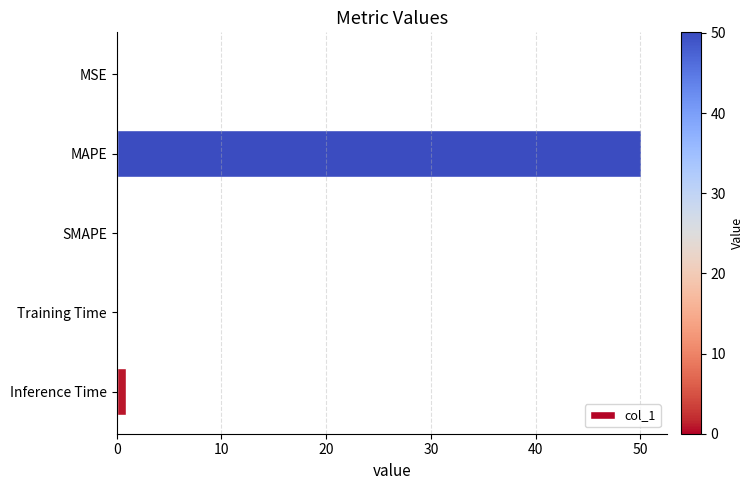

Which label corresponds to the largest value in the chart?

MAPE